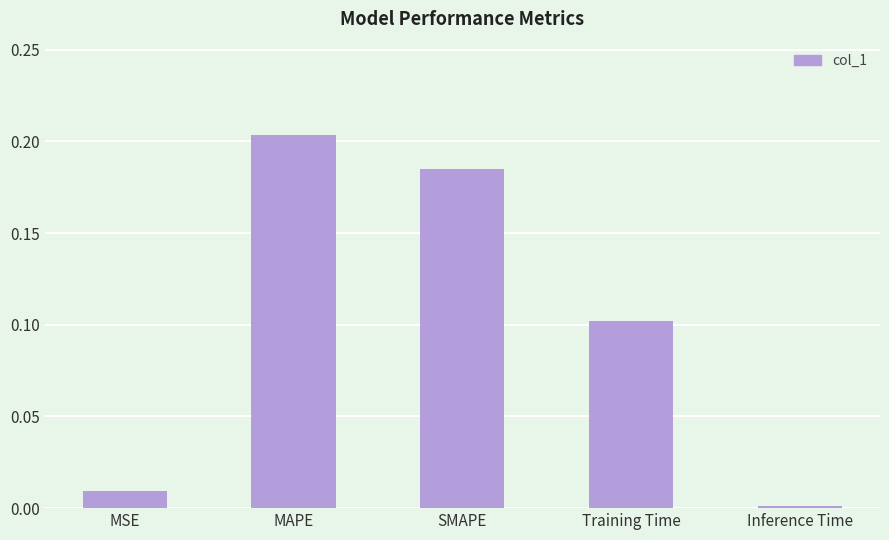

What is the sum of all values?

0.5